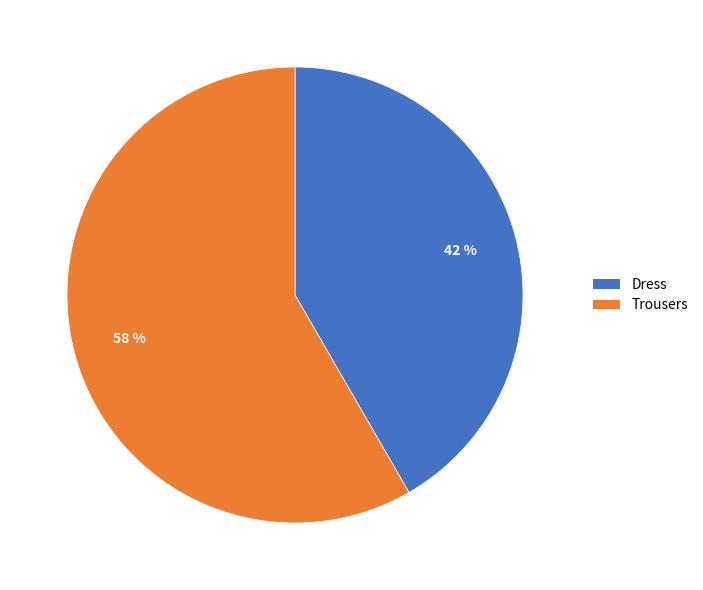

Count the number of slices in the pie.

2